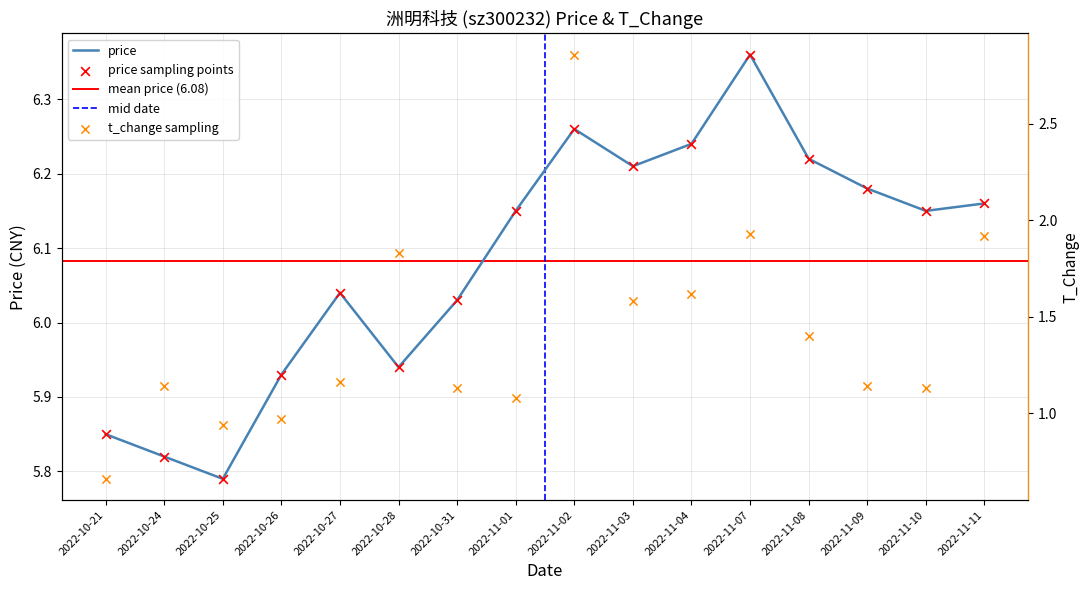

What is the total value across all series at 2022-11-08?

7.6